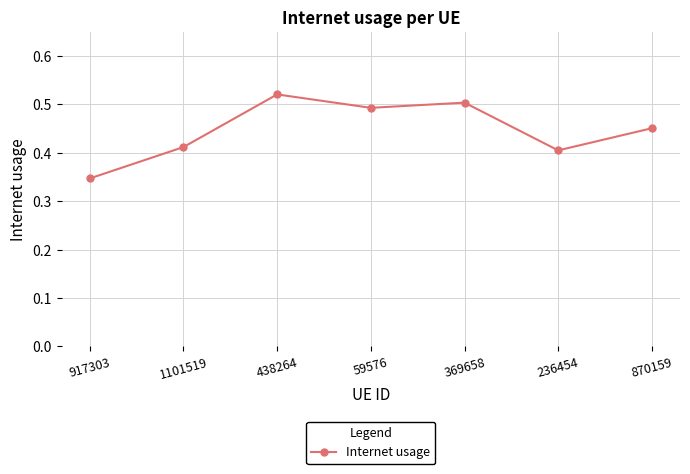

How many interior local peaks (higher than both neighbors) does the data have?

2